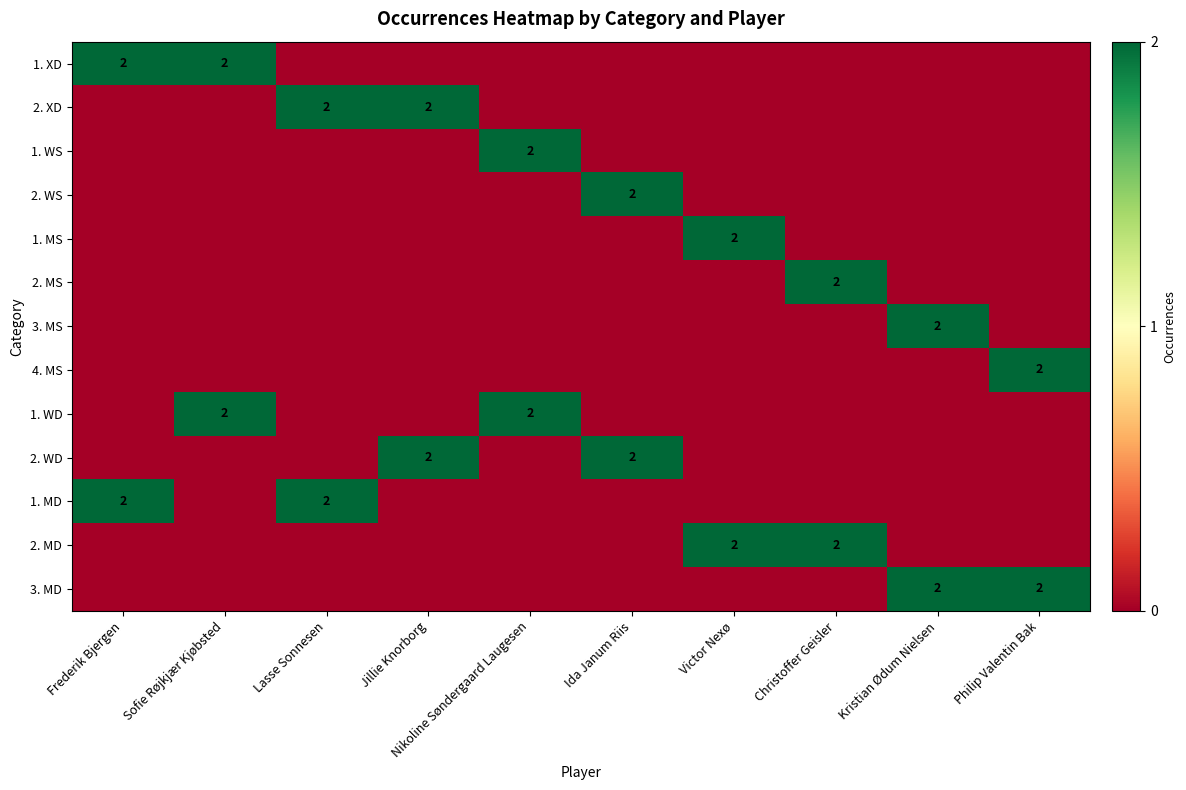

What is the spread (max minus min) of values at Ida Janum Riis?

2